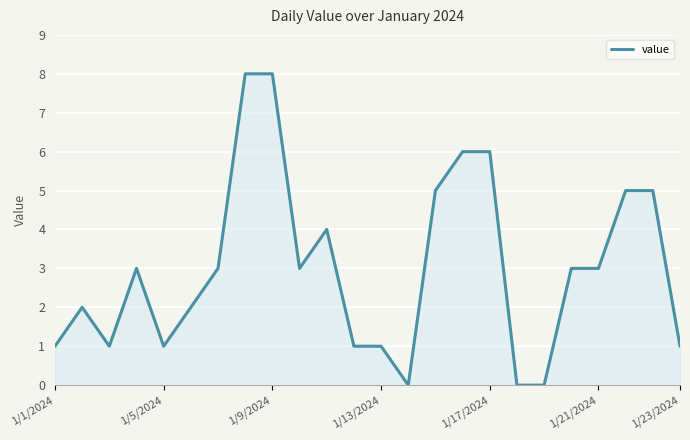

What is the difference between the maximum and minimum values?

8